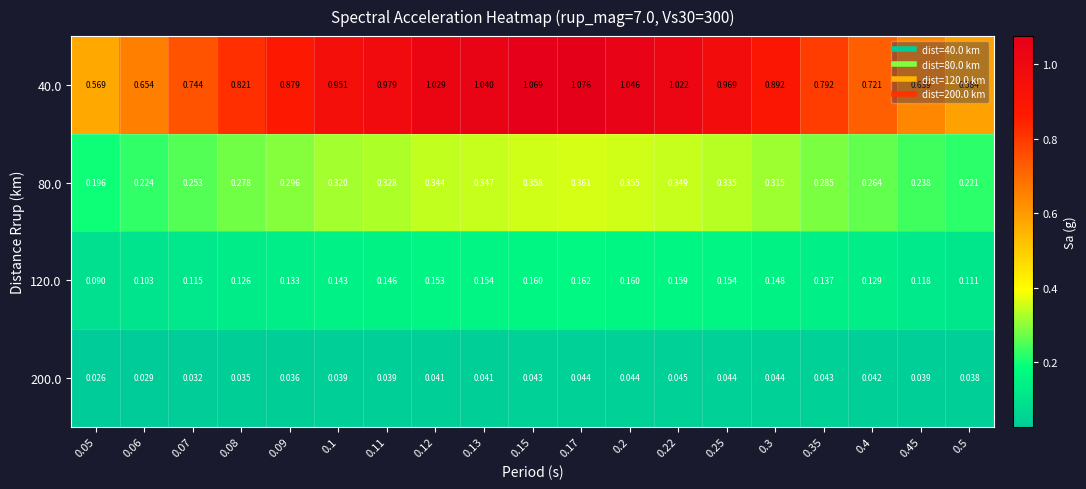

Is the value of 200.0 at 0.07 greater than the value of 40.0 at 0.13?

No